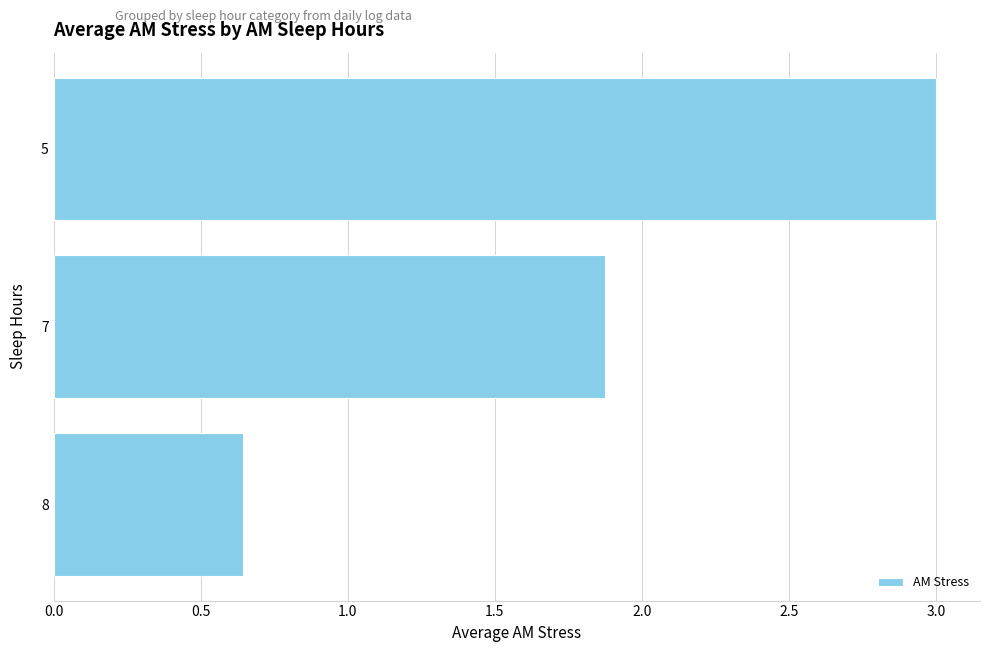

Rank the categories by value from highest to lowest.

5, 7, 8